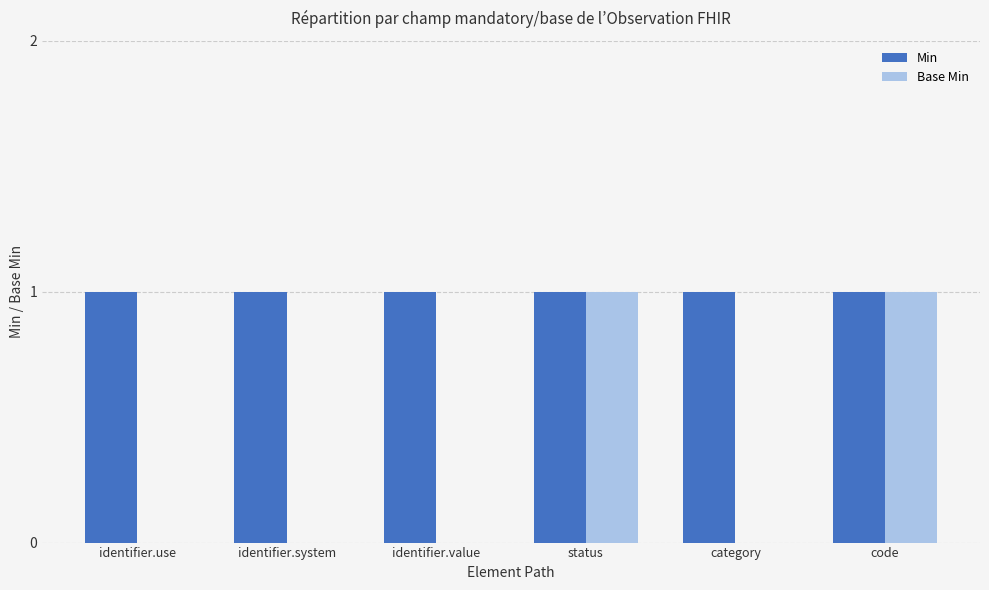

What is the sum of all Min values?

6